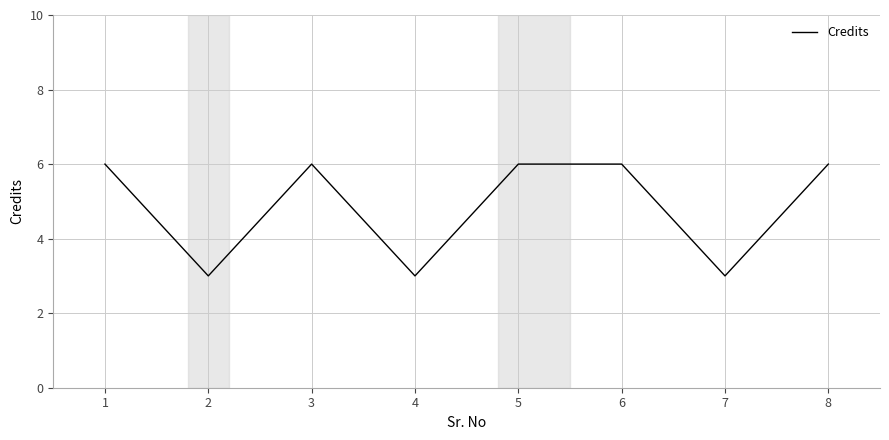

Read the value at 5.

6